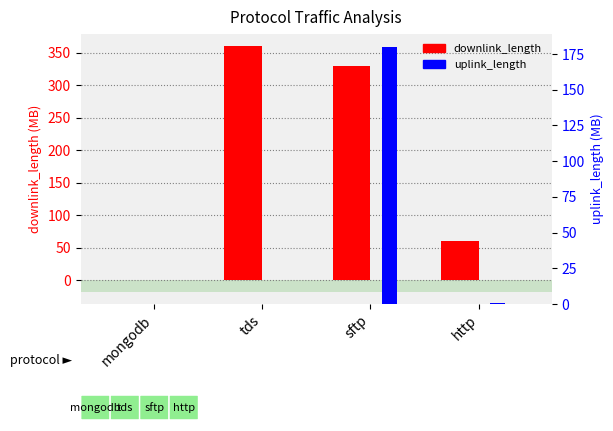

Reading left to right, list all the values displayed in this chart.

downlink_length (MB): mongodb=0.0	tds=360.0	sftp=330.0	http=60.6
uplink_length (MB): mongodb=0.0	tds=0.0	sftp=180.0	http=0.6